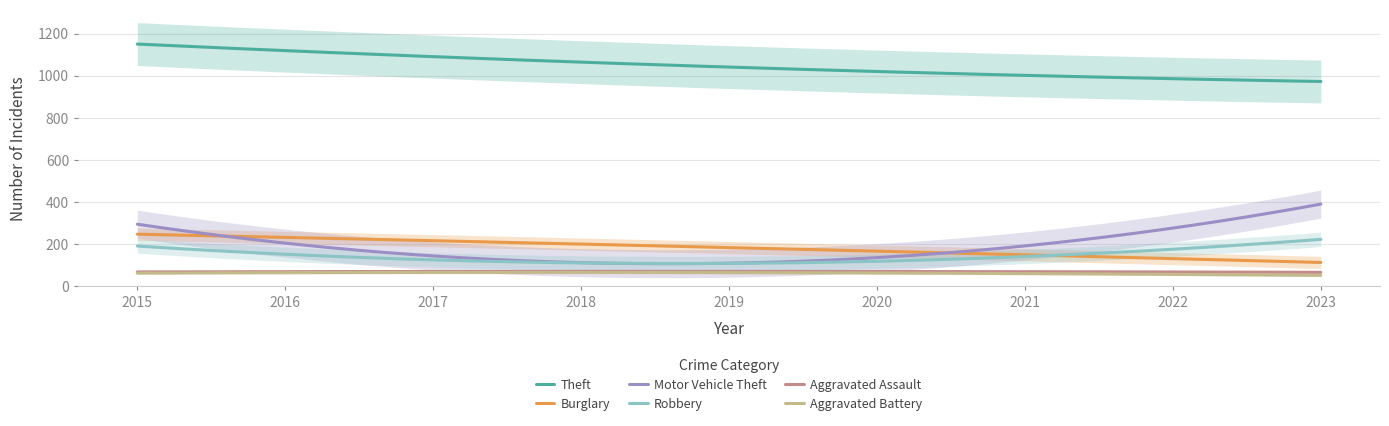

True or false: Theft and Motor Vehicle Theft cross at least once.

False